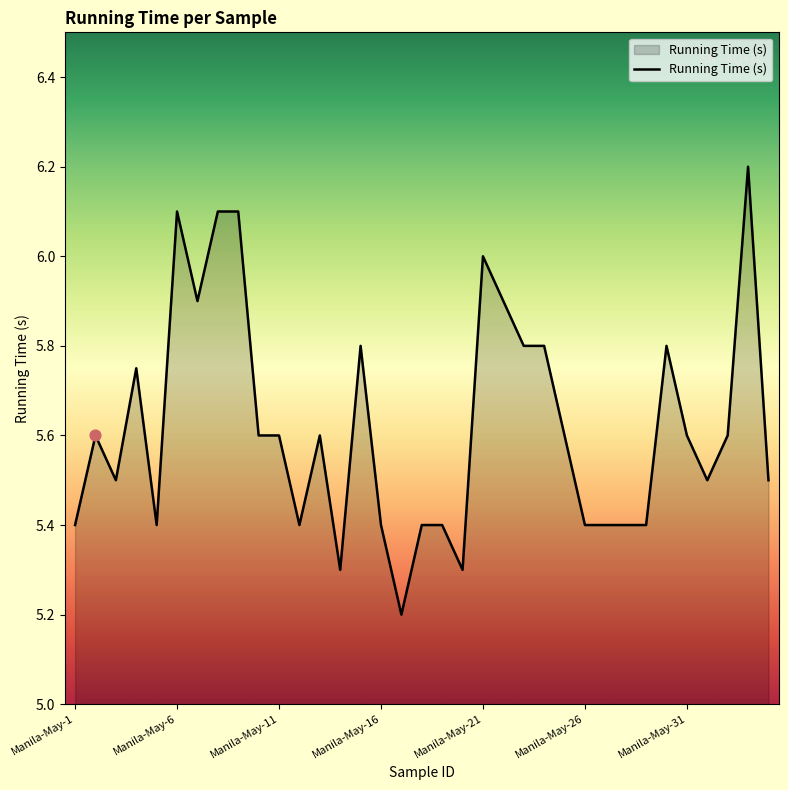

What is the smallest value displayed?

5.2